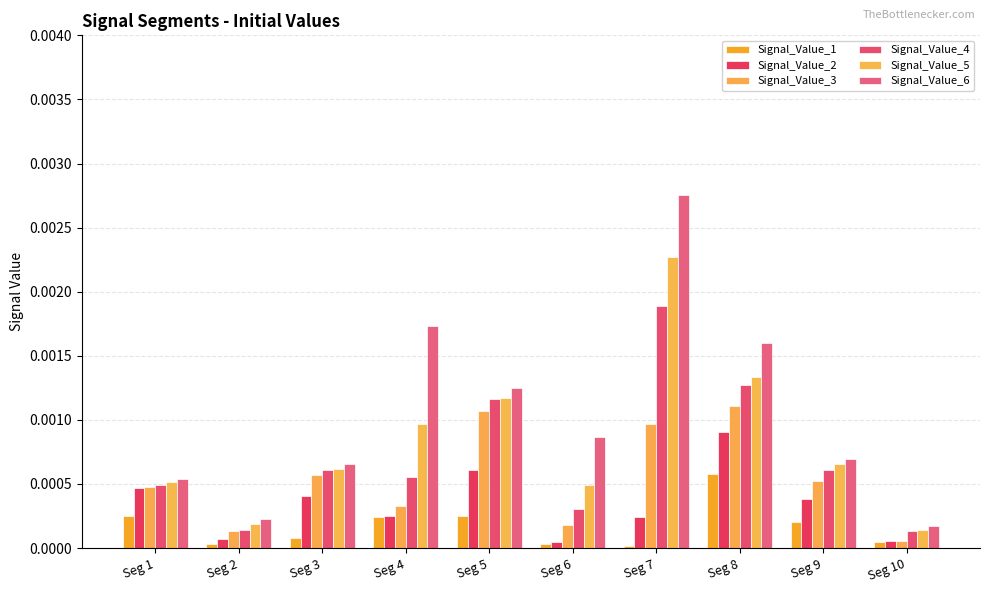

Between Seg 2 and Seg 8, which series saw the biggest shift?

Signal_Value_6